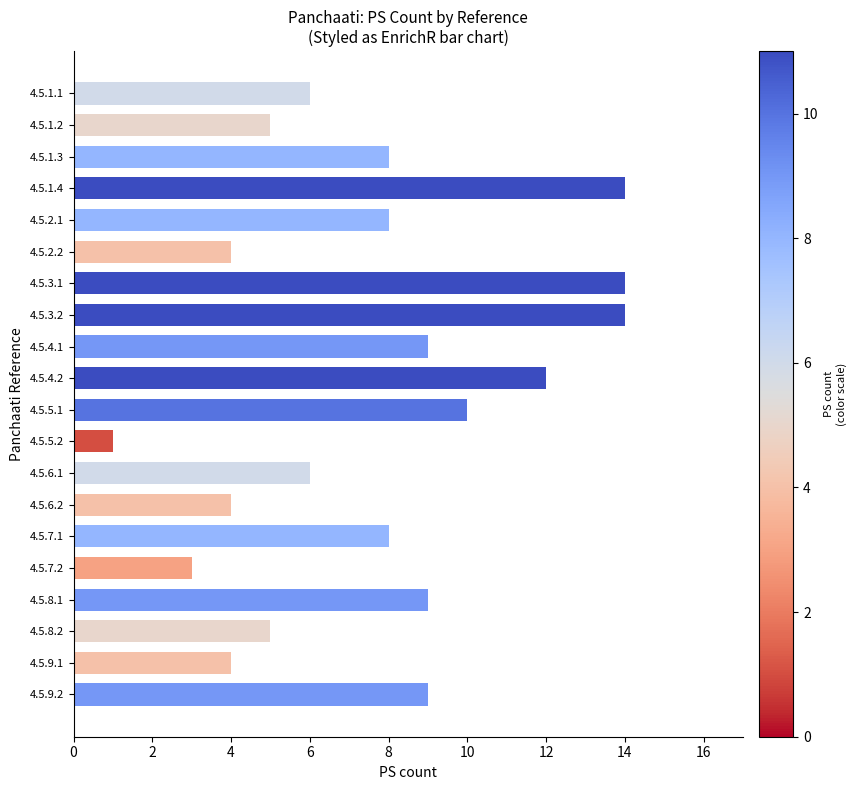

The chart shows a value of 10 at 4.5.5.1. True or false?

True